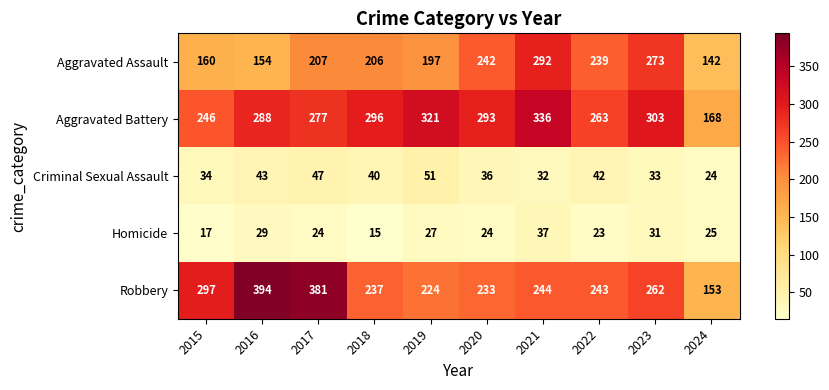

Where does the Aggravated Battery series first go above 293?

2018